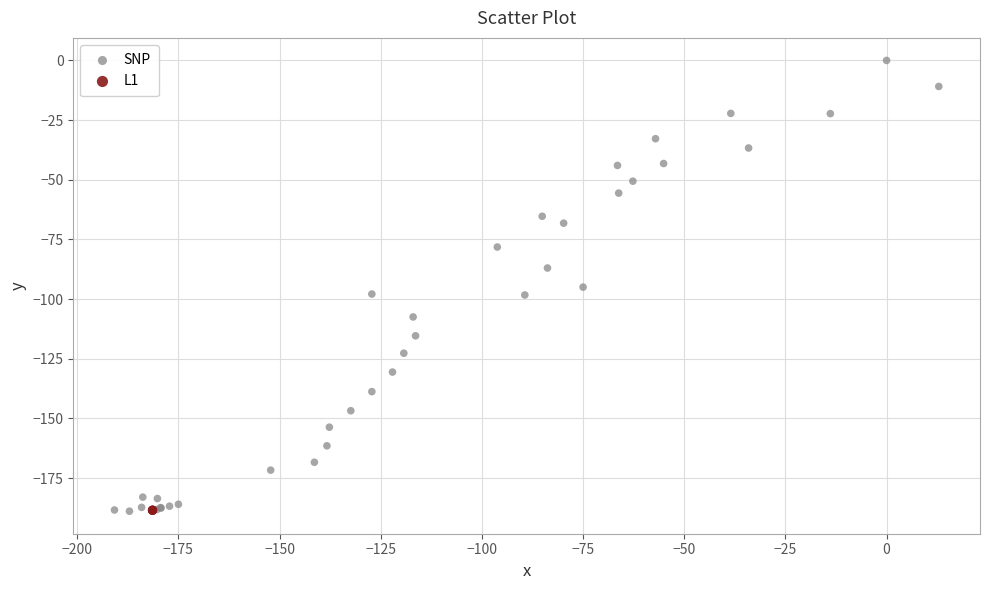

Which series contains the highest Y value?

SNP